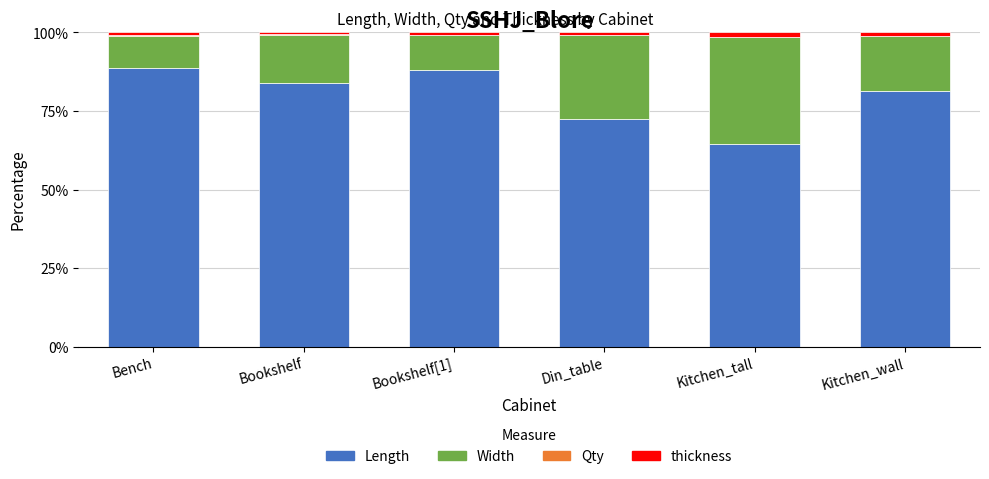

Where is Length nearest to the value 76?

Din_table